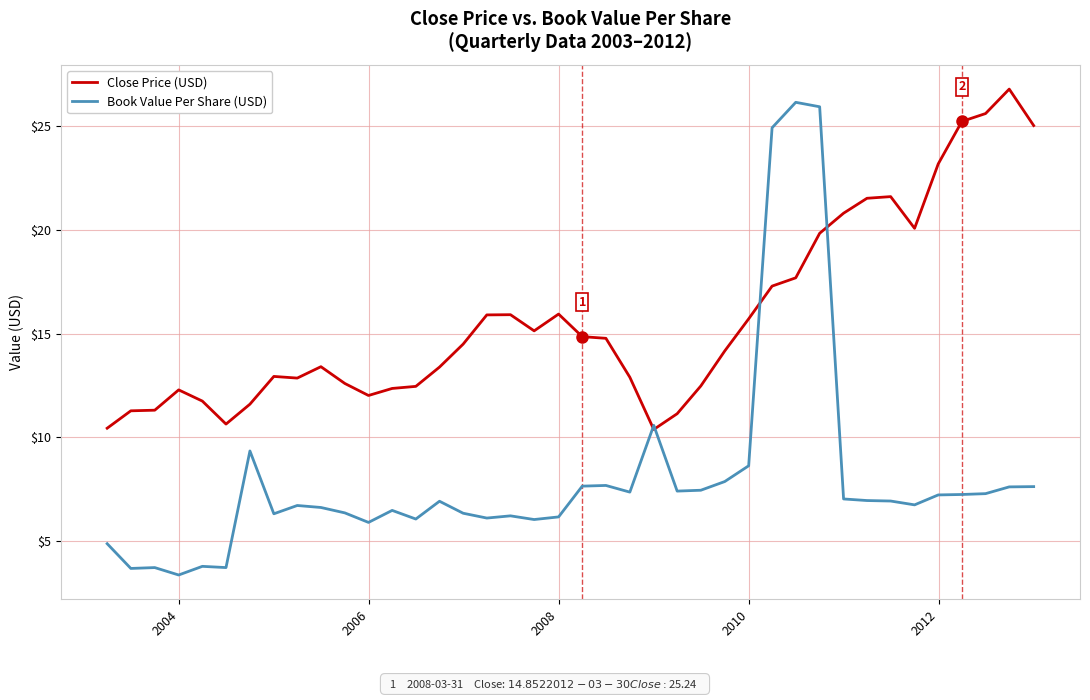

Rank the series by their average value, from highest to lowest.

Close Price (USD), Book Value Per Share (USD)